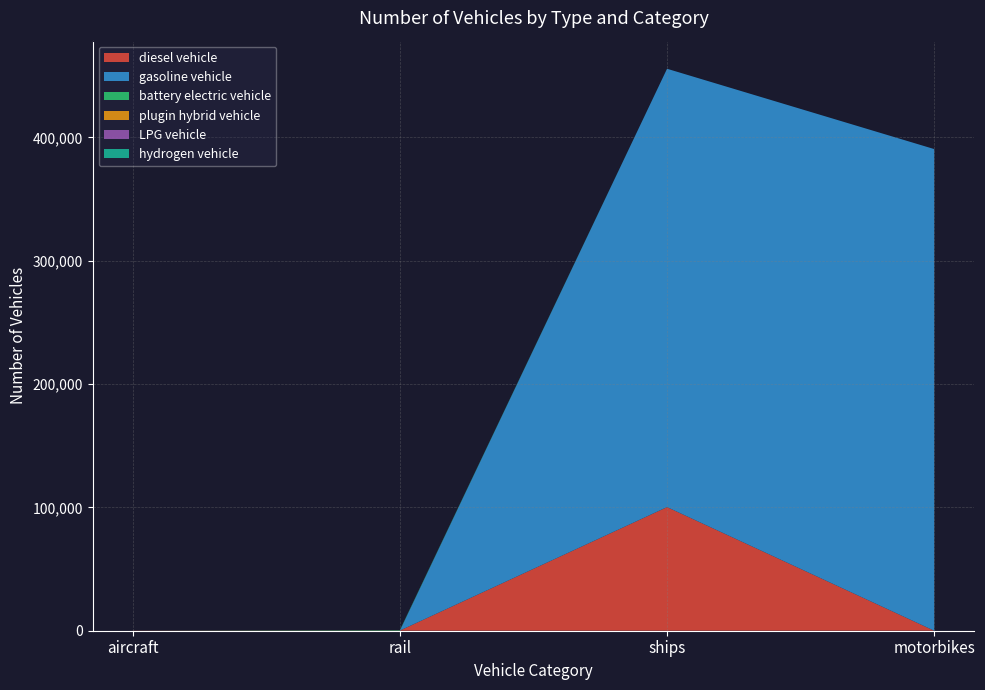

Reading left to right, extract all data points from this chart.

diesel vehicle: aircraft=113.0	rail=125.3	ships=100250.9	motorbikes=0.0
gasoline vehicle: aircraft=0.0	rail=0.0	ships=355435.1	motorbikes=390566.0
battery electric vehicle: aircraft=0.0	rail=396.7	ships=0.0	motorbikes=0.0
plugin hybrid vehicle: aircraft=0.0	rail=0.0	ships=0.0	motorbikes=0.0
LPG vehicle: aircraft=0.0	rail=0.0	ships=0.0	motorbikes=0.0
hydrogen vehicle: aircraft=0.0	rail=0.0	ships=0.0	motorbikes=0.0